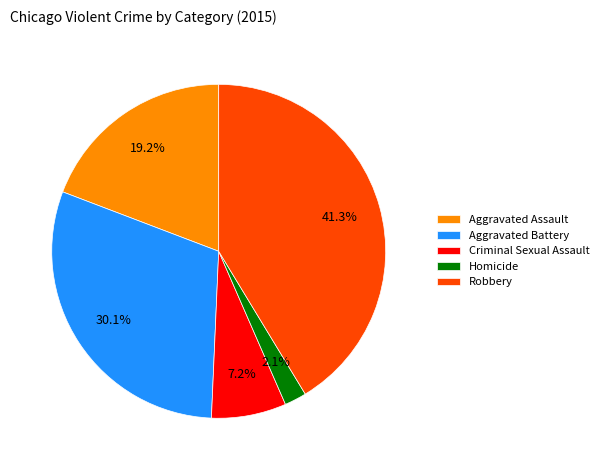

The Aggravated Battery slice represents 30% of the pie. True or false?

True